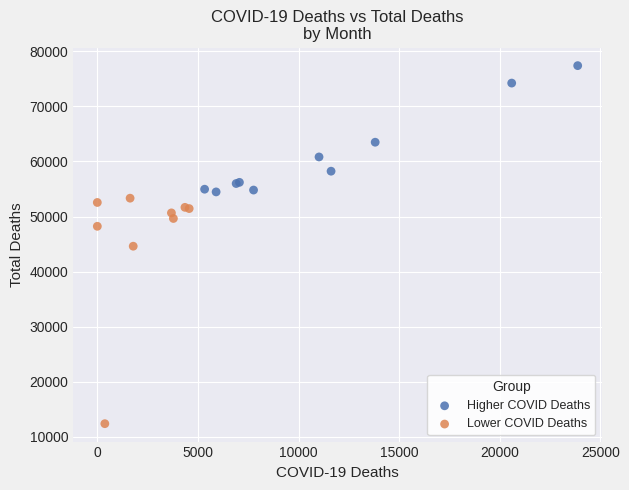

Which series contains the highest Y value?

Higher COVID Deaths